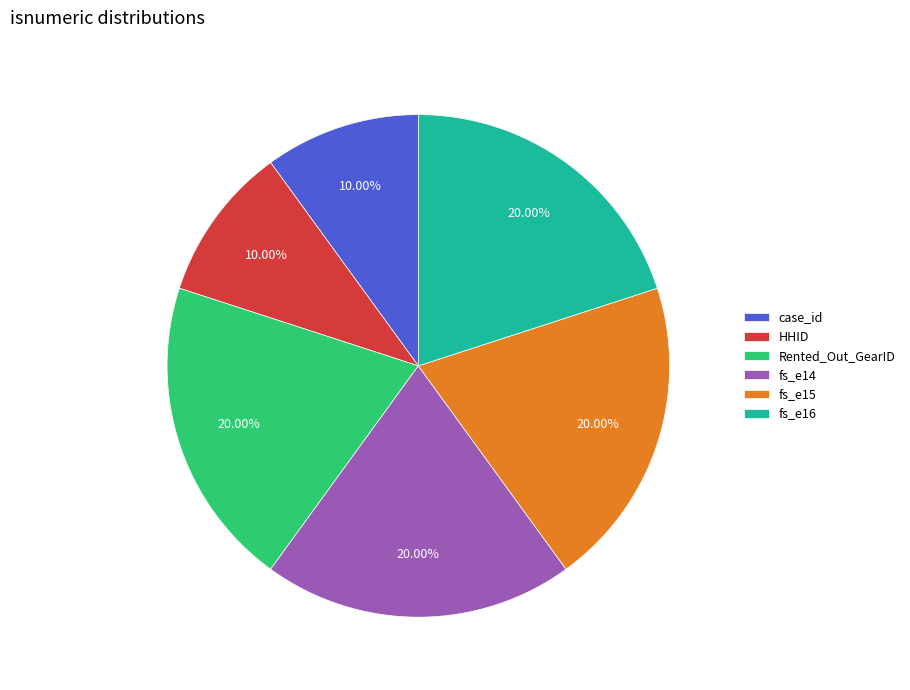

What is the ratio of the value at HHID to the value at case_id?

1.0